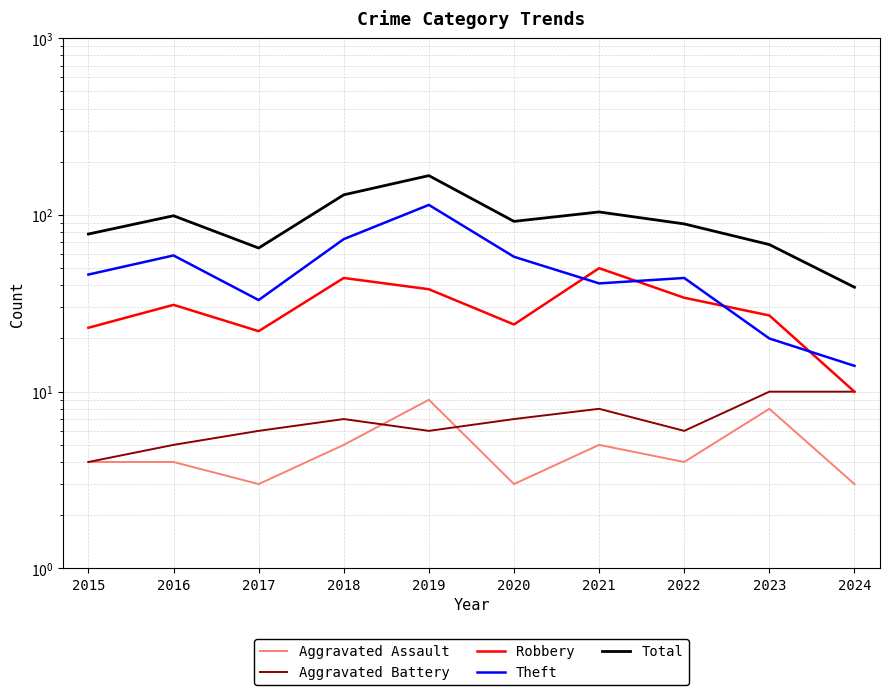

How many lines are shown in the chart?

5